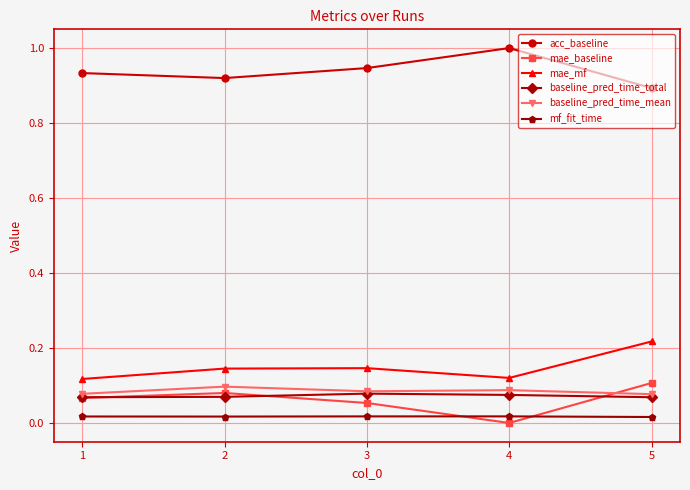

The acc_baseline series shows 1.6 at 4. True or false?

False